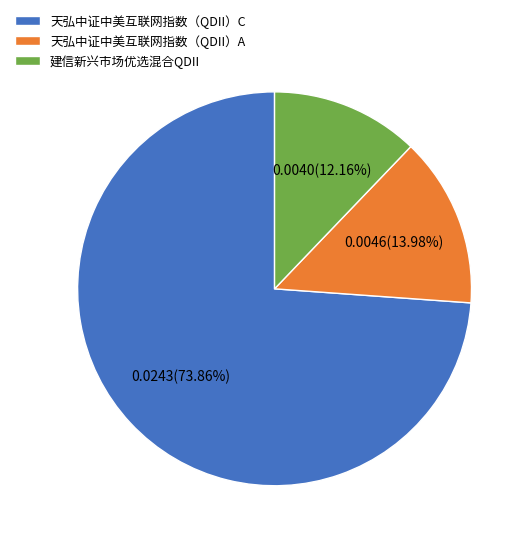

The 天弘中证中美互联网指数（QDII）C slice represents 86% of the pie. True or false?

False